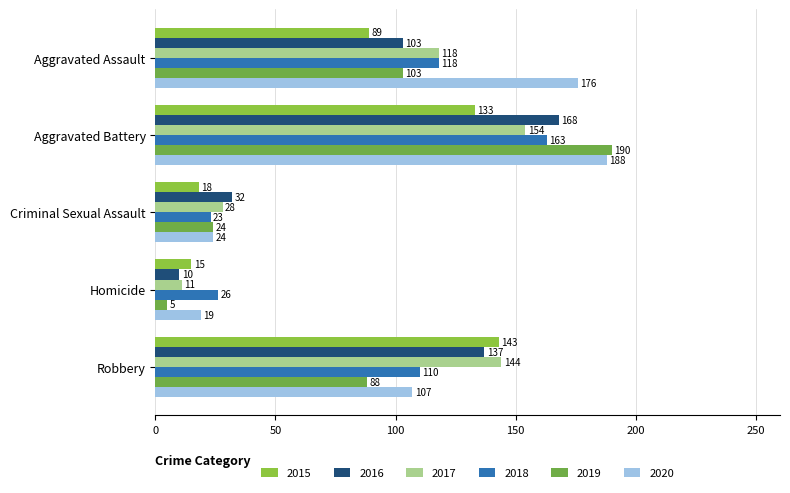

Which series has the widest spread of values?

2019